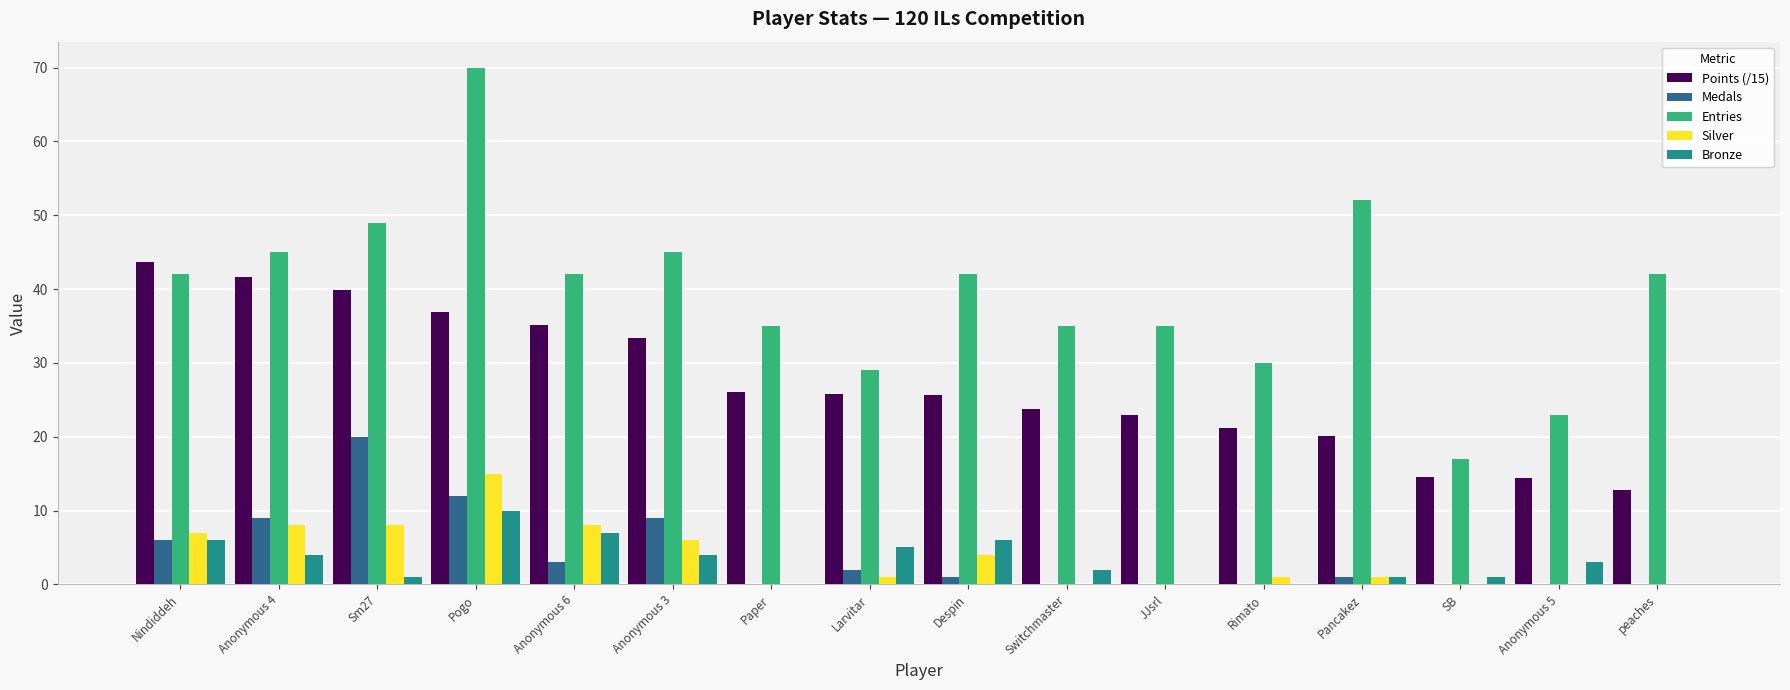

What is the sum of all Bronze values?

50.0